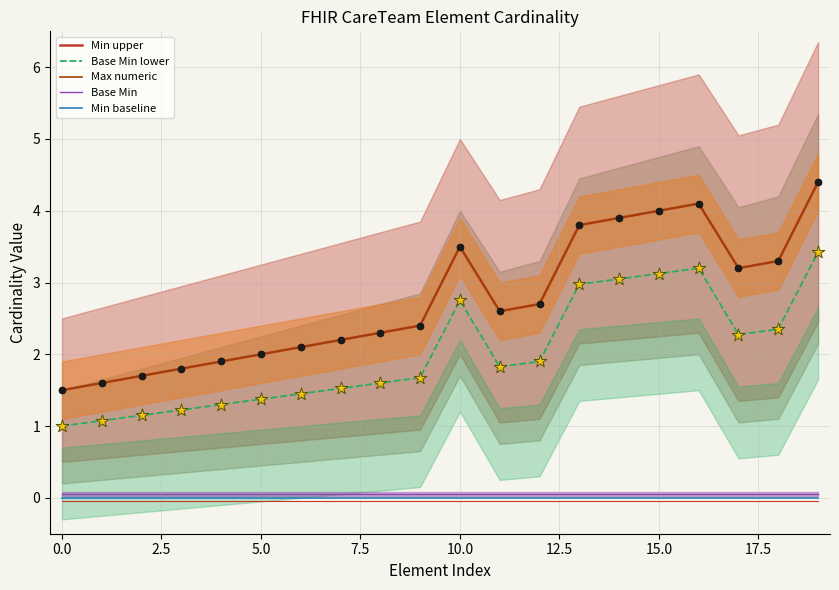

Which series reaches the minimum Y coordinate?

Min baseline